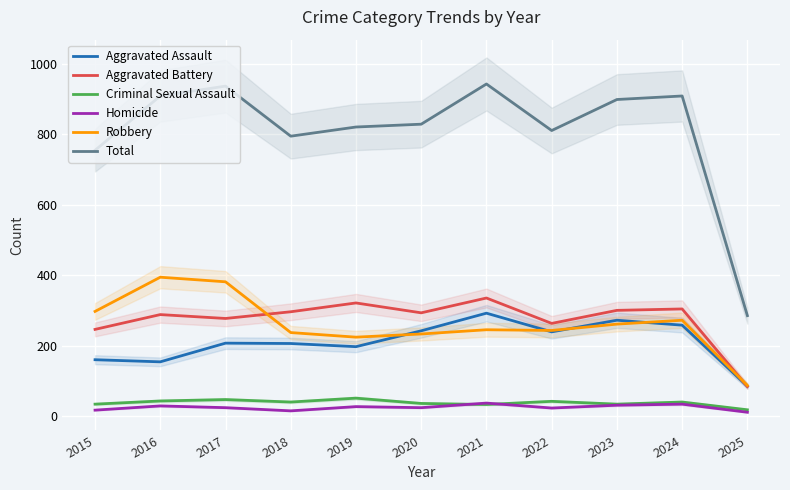

Reading left to right, list all the values displayed in this chart.

Aggravated Assault: 2015=160	2016=154	2017=207	2018=206	2019=197	2020=242	2021=292	2022=239	2023=272	2024=258	2025=85
Aggravated Battery: 2015=246	2016=288	2017=277	2018=296	2019=321	2020=293	2021=335	2022=263	2023=300	2024=304	2025=84
Criminal Sexual Assault: 2015=34	2016=43	2017=47	2018=40	2019=51	2020=36	2021=33	2022=42	2023=34	2024=40	2025=18
Homicide: 2015=17	2016=29	2017=24	2018=15	2019=27	2020=24	2021=37	2022=23	2023=31	2024=34	2025=11
Robbery: 2015=297	2016=394	2017=381	2018=237	2019=224	2020=233	2021=245	2022=243	2023=261	2024=272	2025=87
Total: 2015=754	2016=908	2017=936	2018=794	2019=820	2020=828	2021=942	2022=810	2023=898	2024=908	2025=285